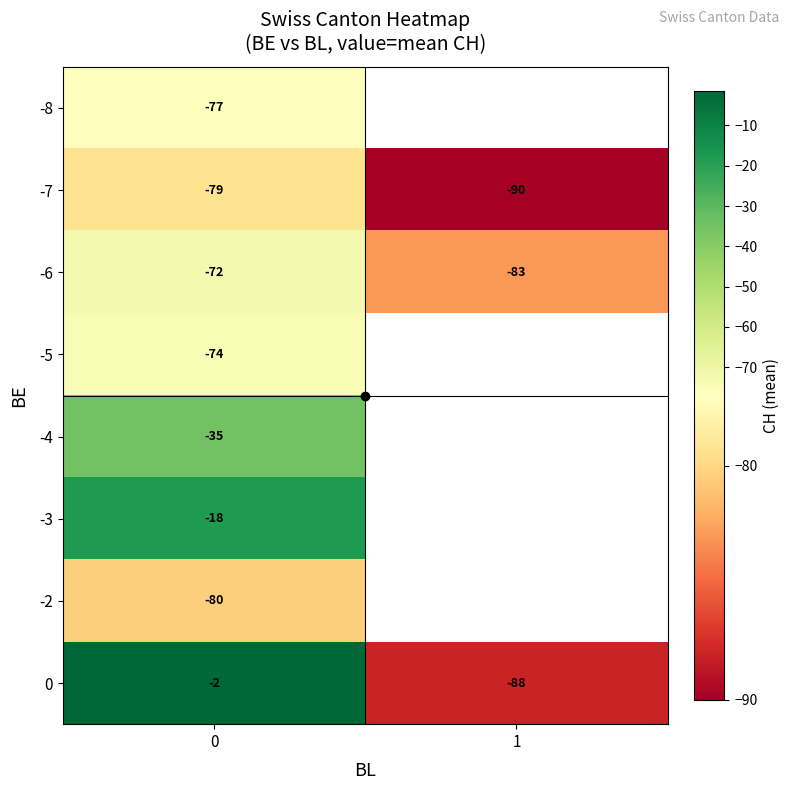

Rank the categories by -6 value from highest to lowest.

0, 1